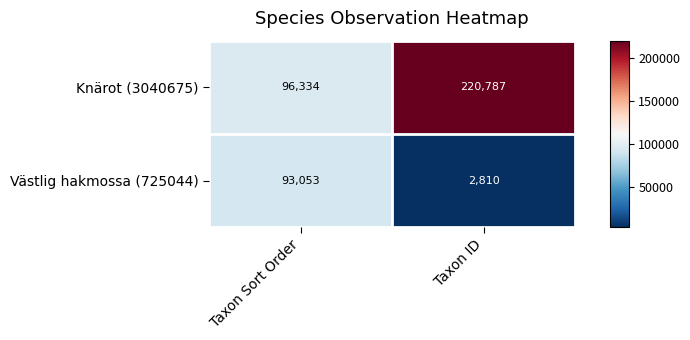

Which label corresponds to the largest value in the chart?

Taxon ID